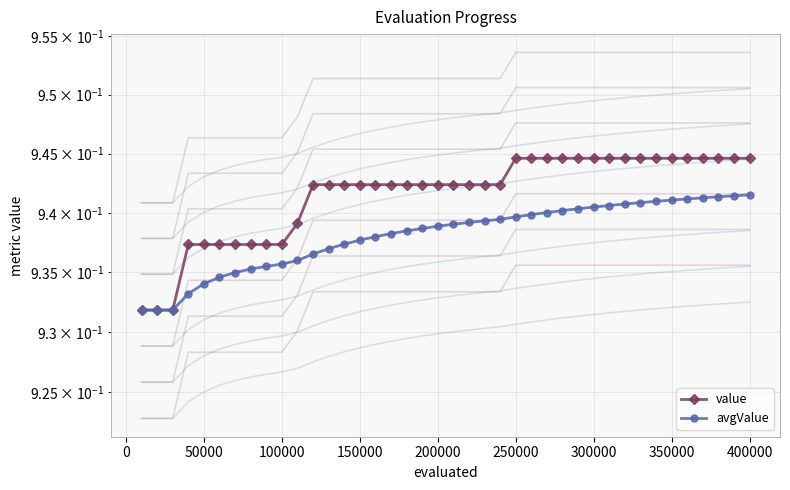

What are all the series names shown in the legend?

value, avgValue